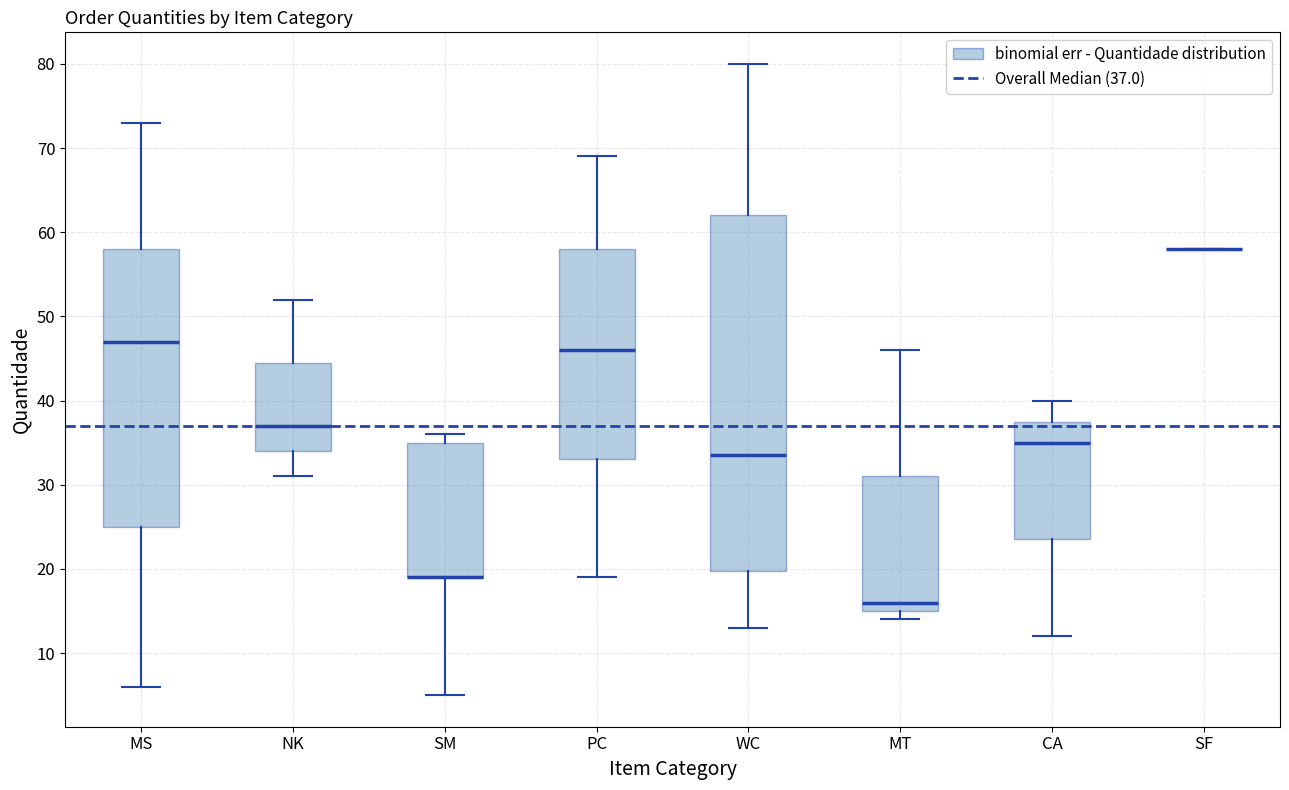

Reading left to right, transcribe this box plot: for each box, give where its median line is, the range the box spans, and where its two whiskers end, as read against the y-axis. The values are not printed on the chart, so give them approximately, as read against the axis.

MS: median 47, box 25 to 58, whiskers 6 to 73
NK: median 37, box 34 to 45, whiskers 31 to 52
SM: median 19 (drawn on the box's lower edge), box 19 to 35, whiskers 5 to 36
PC: median 46, box 33 to 58, whiskers 19 to 69
WC: median 34, box 20 to 62, whiskers 13 to 80
MT: median 16, box 15 to 31, whiskers 14 to 46
CA: median 35, box 24 to 38, whiskers 12 to 40
SF: box collapsed to a line at 58, whiskers 58 to 58